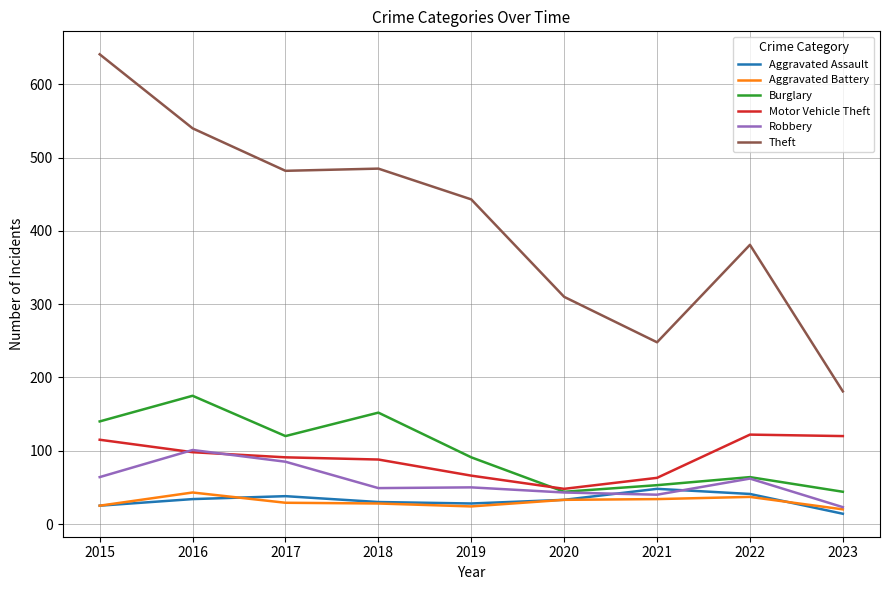

The Aggravated Assault series shows 14 at 2023. True or false?

True